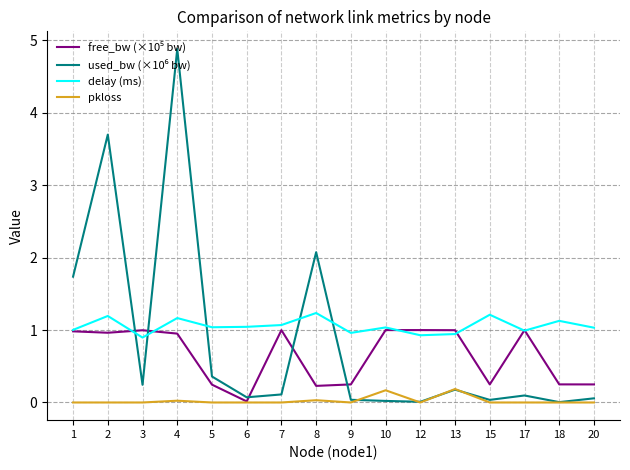

At which category is the sum across all series the highest?

4